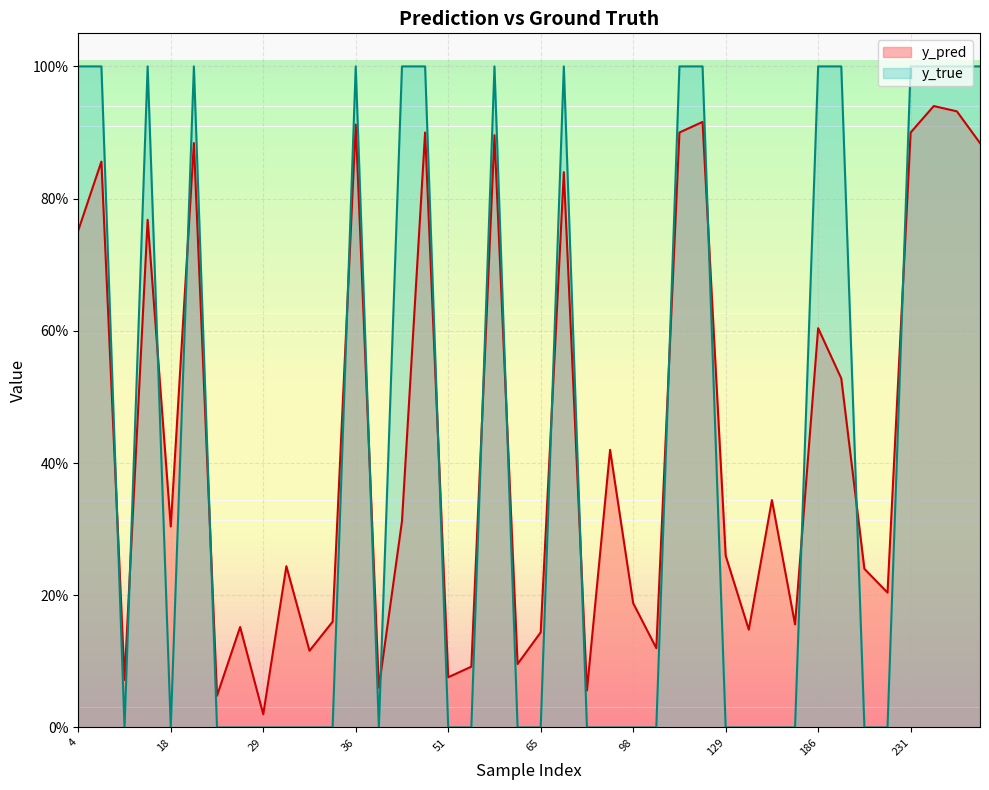

What is the total value across all series at 40?

0.1